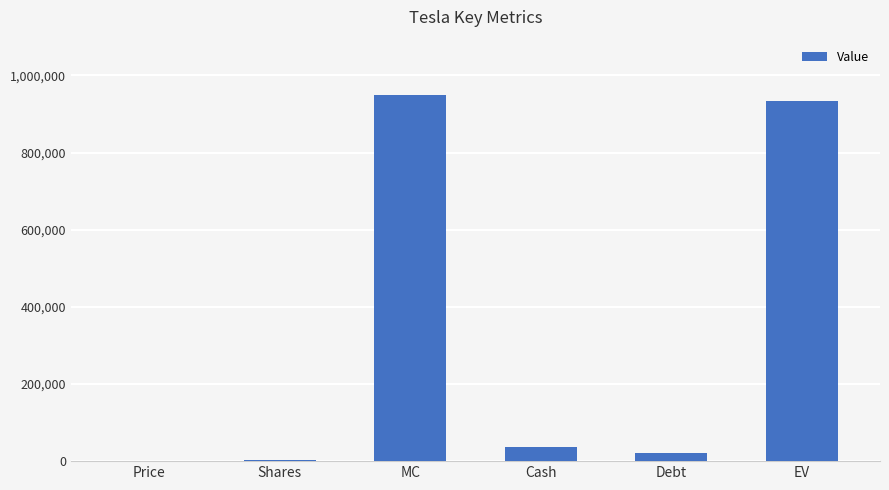

Which has a higher value, Cash or EV?

EV